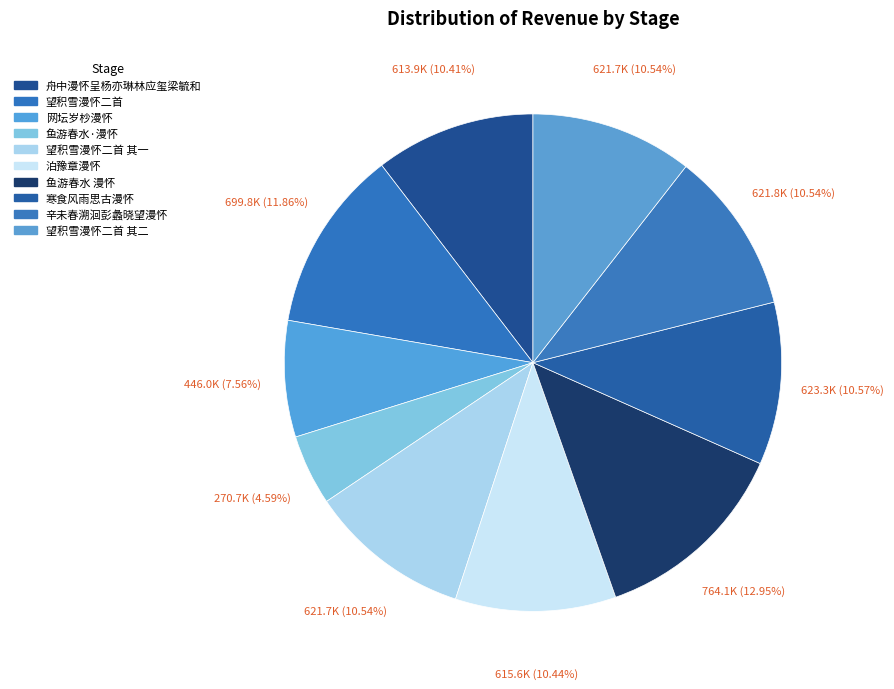

What percentage is NOT represented by 望积雪漫怀二首 其二?

89.5%